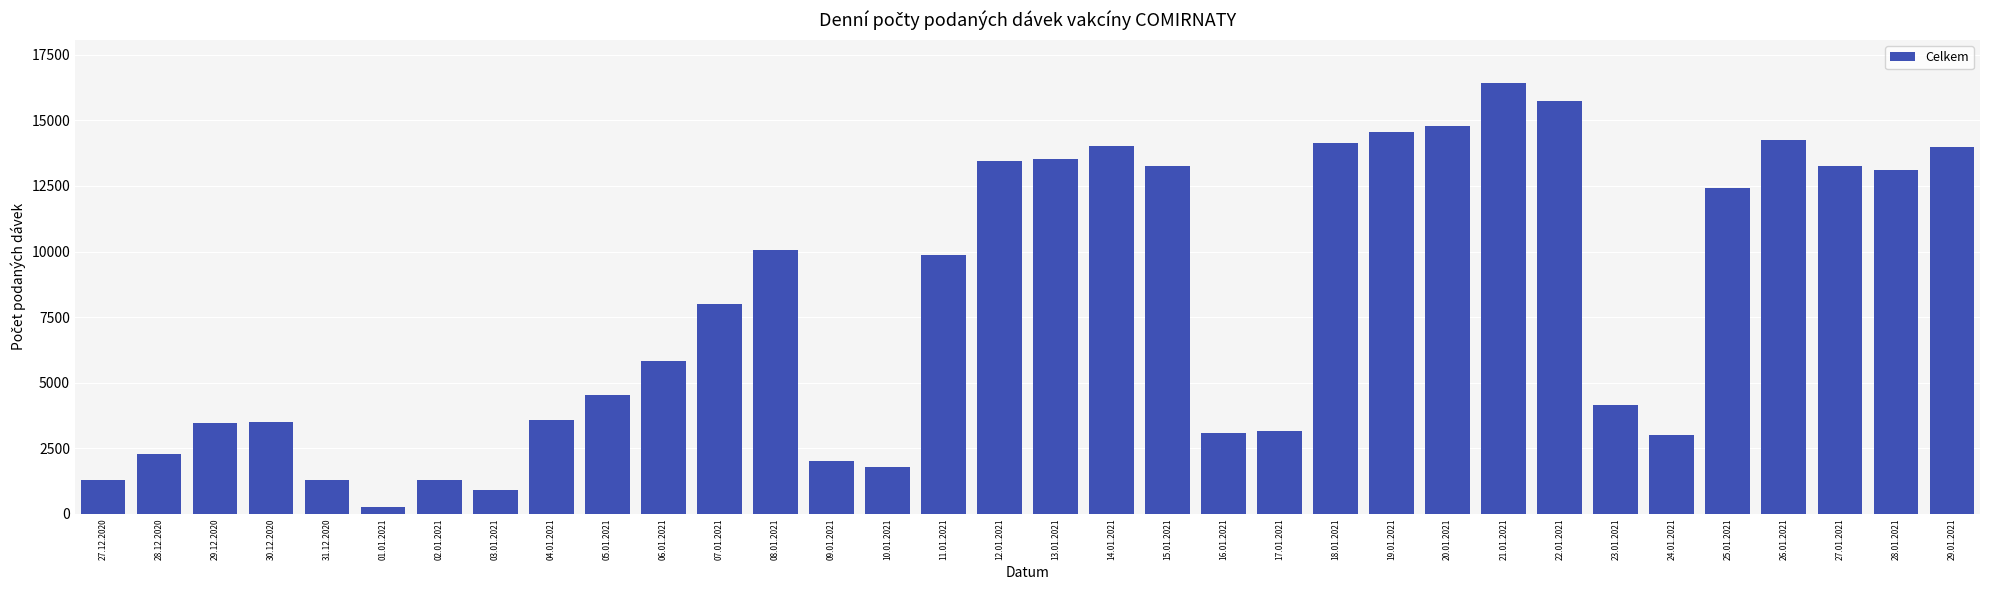

What is the value of the 34th bar from the left?

13970